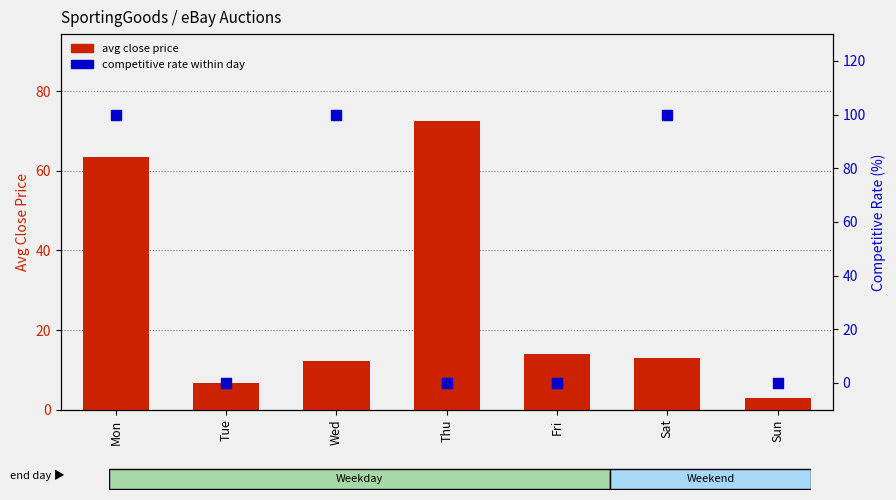

Is the value of competitive rate (%) at Wed greater than the value of avg close price at Sat?

Yes